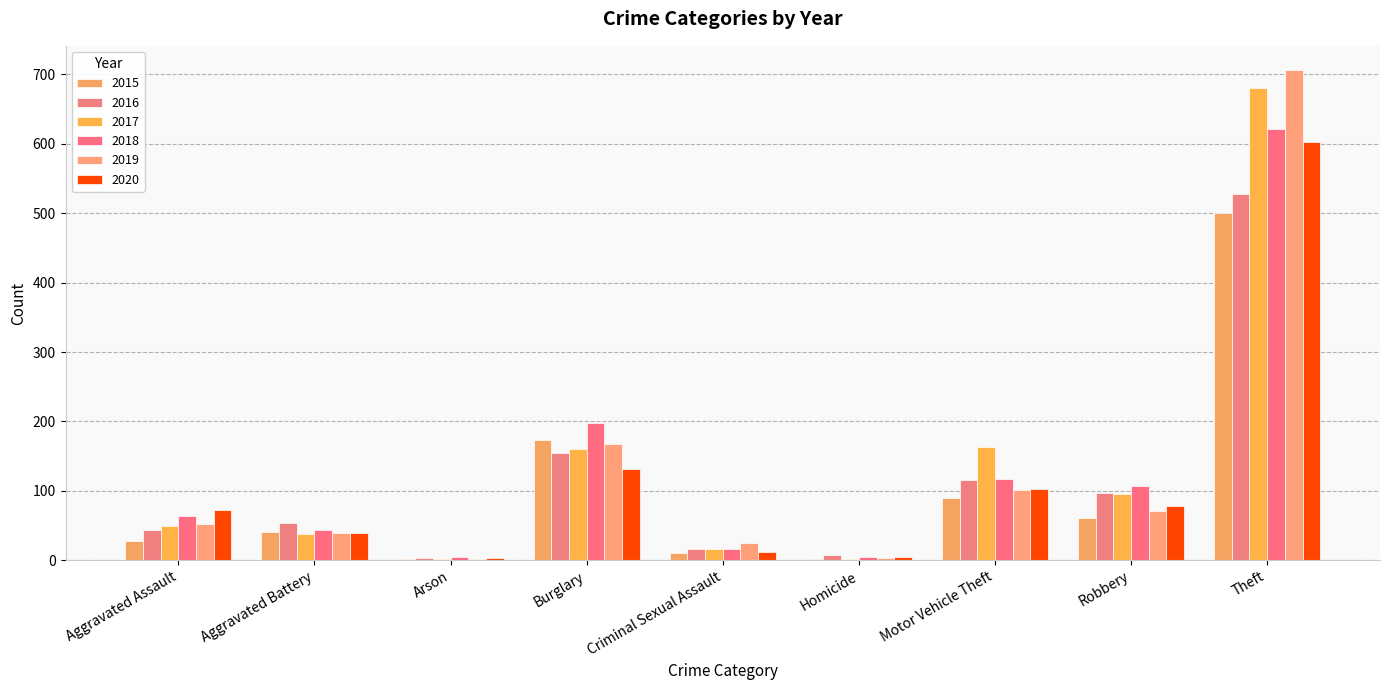

Count the number of data series in this chart.

6